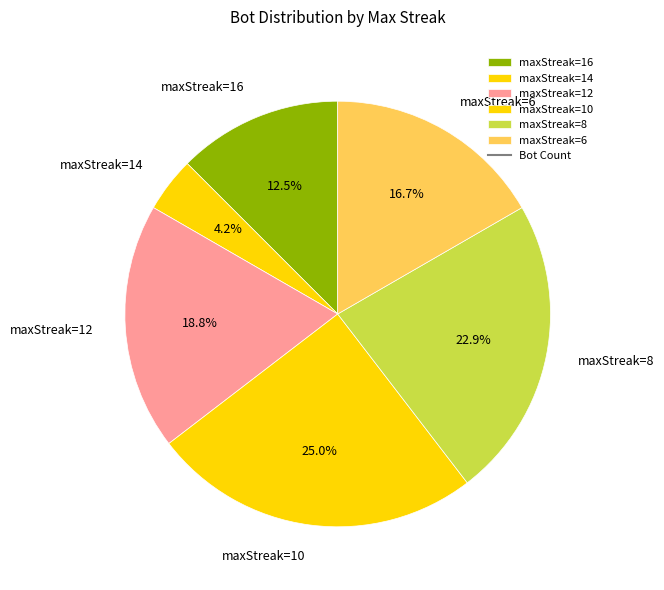

Count the number of slices in the pie.

6